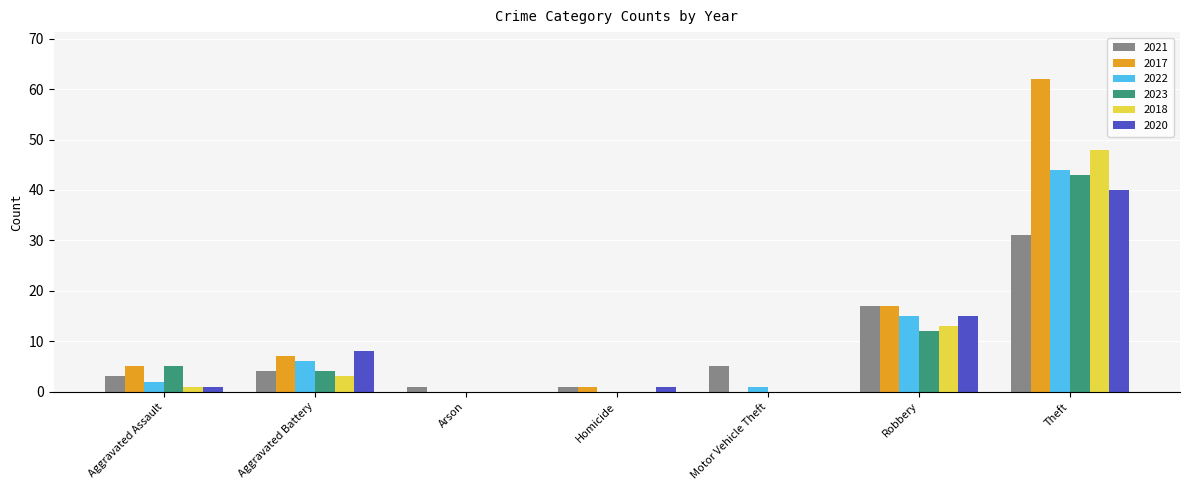

The value of 2023 at Homicide is -21. True or false?

False